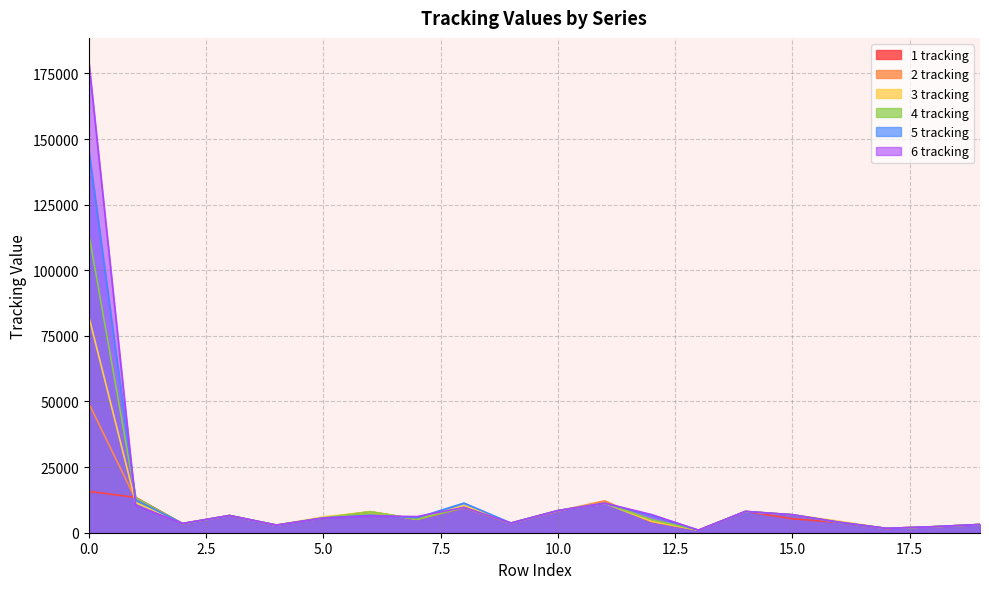

Does the chart have visible grid lines?

Yes